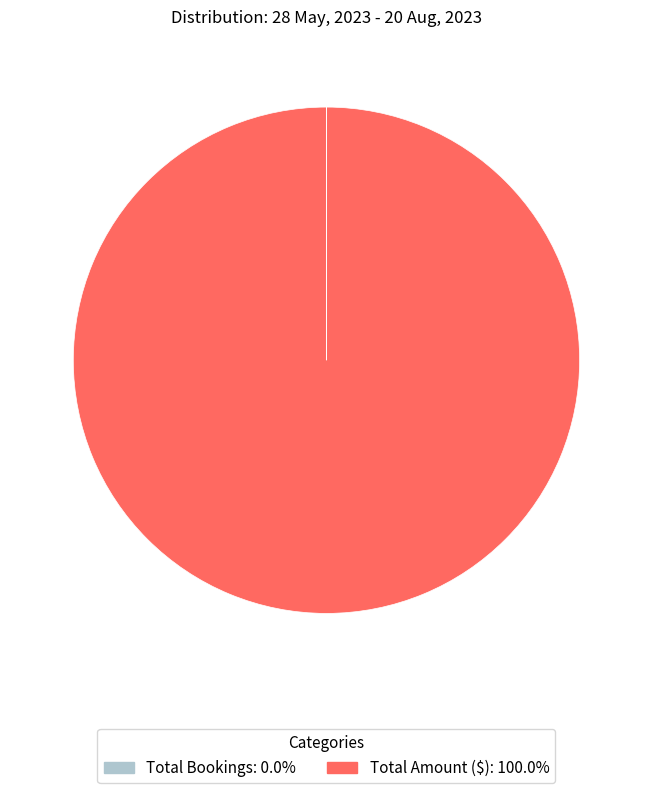

Does any single category account for the majority?

Yes